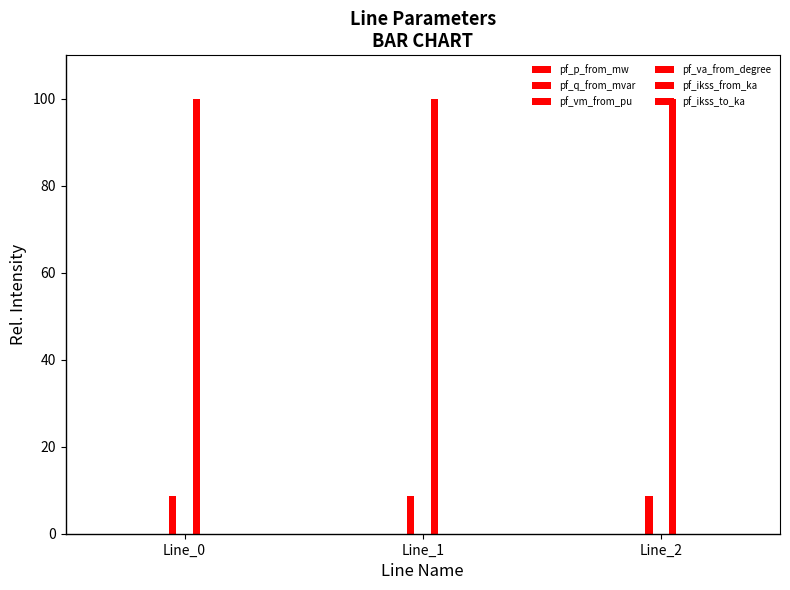

At which label does pf_vm_from_pu reach its minimum?

Line_1